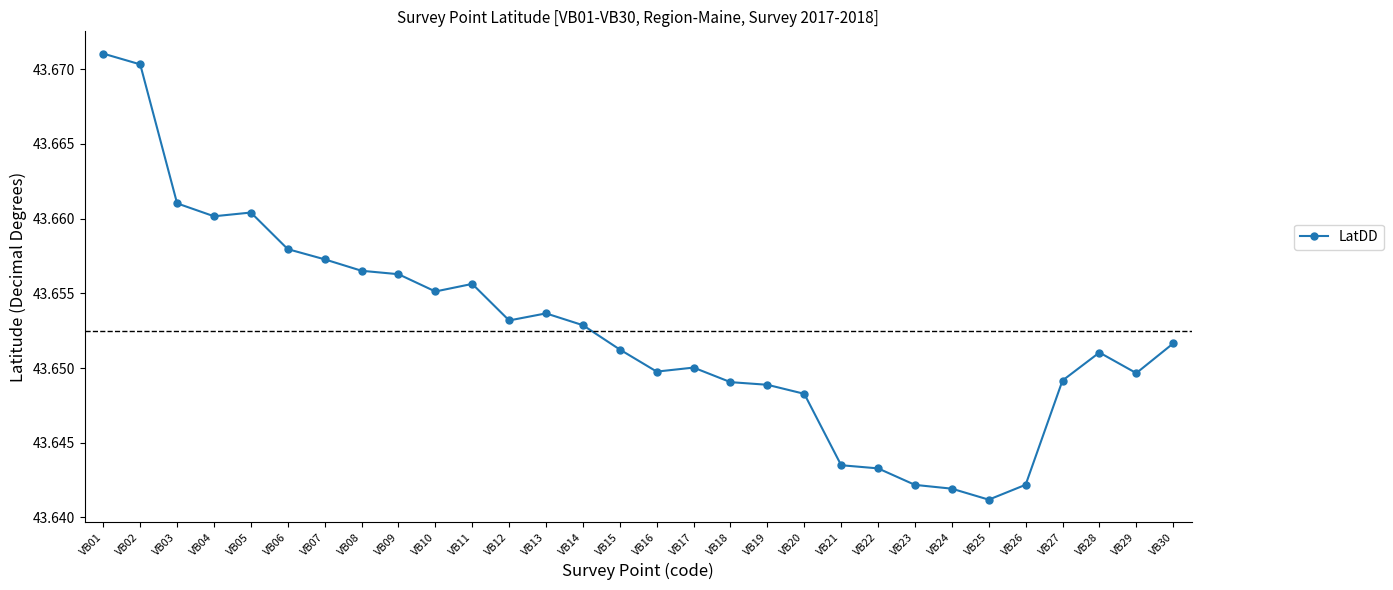

Count the values in the range 43 to 44.

30